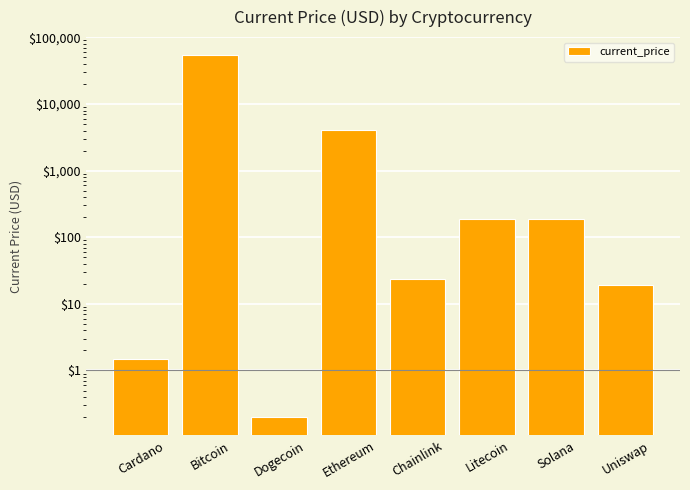

What is the label of the 3rd bar from the left?

Dogecoin